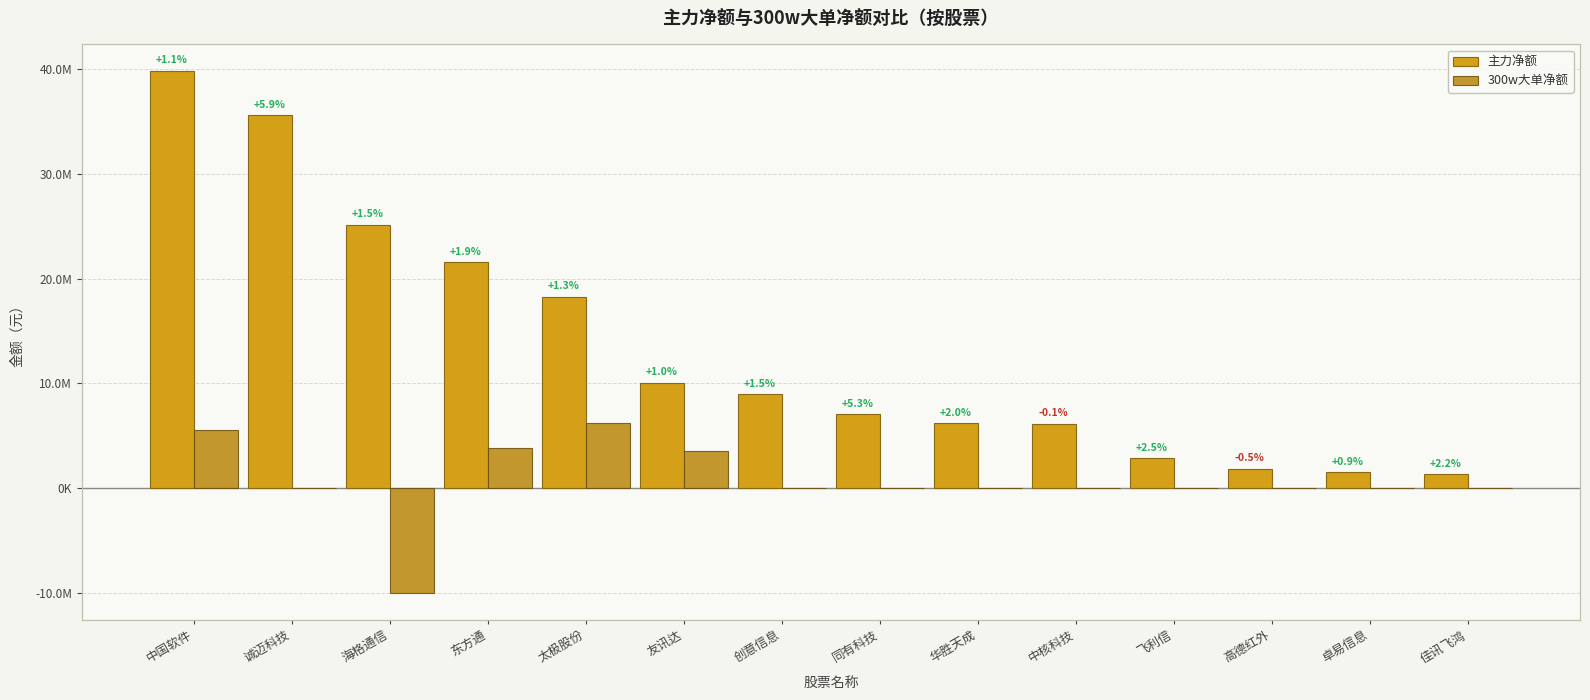

What are all the series names shown in the legend?

主力净额, 300w大单净额